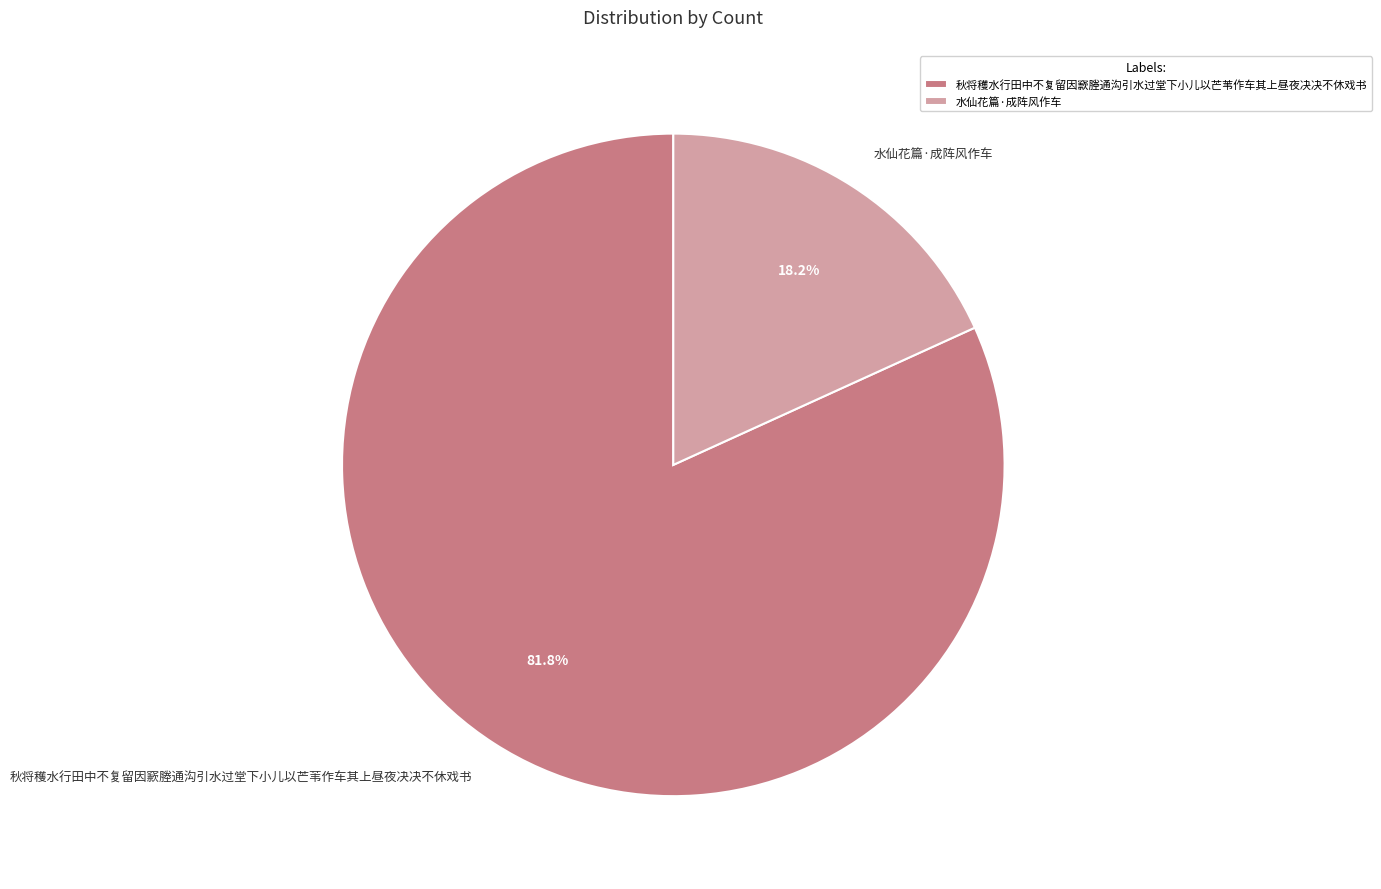

What is the total percentage of 秋将穫水行田中不复留因窾塍通沟引水过堂下小儿以芒苇作车其上昼夜决决不休戏书 and 水仙花篇·成阵风作车?

100.0%